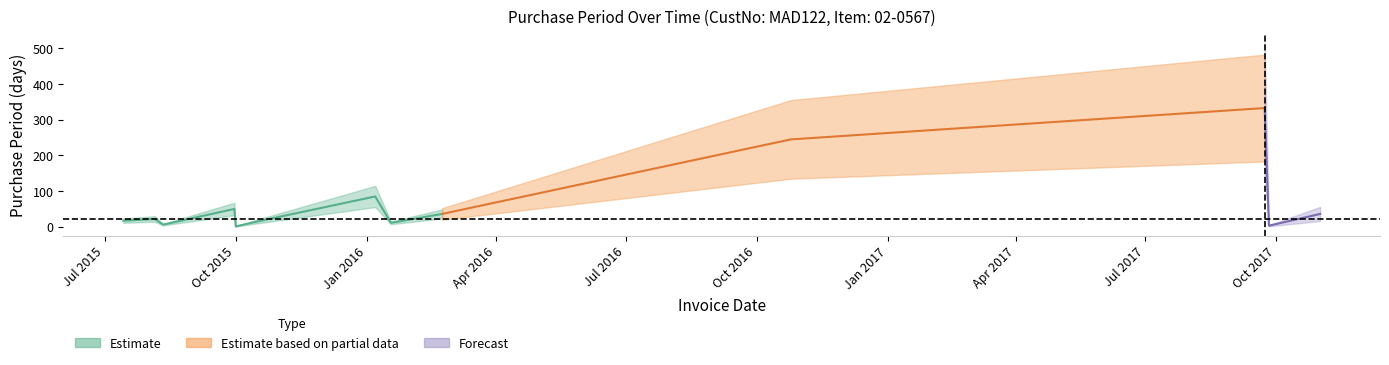

What is the difference between the values at 2016-02-23 and 2016-01-07?

49